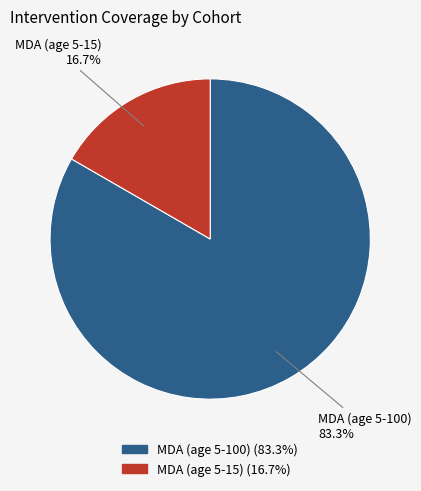

To the nearest percent, what is the difference between the MDA (age 5-100) and MDA (age 5-15) slice percentages?

67%